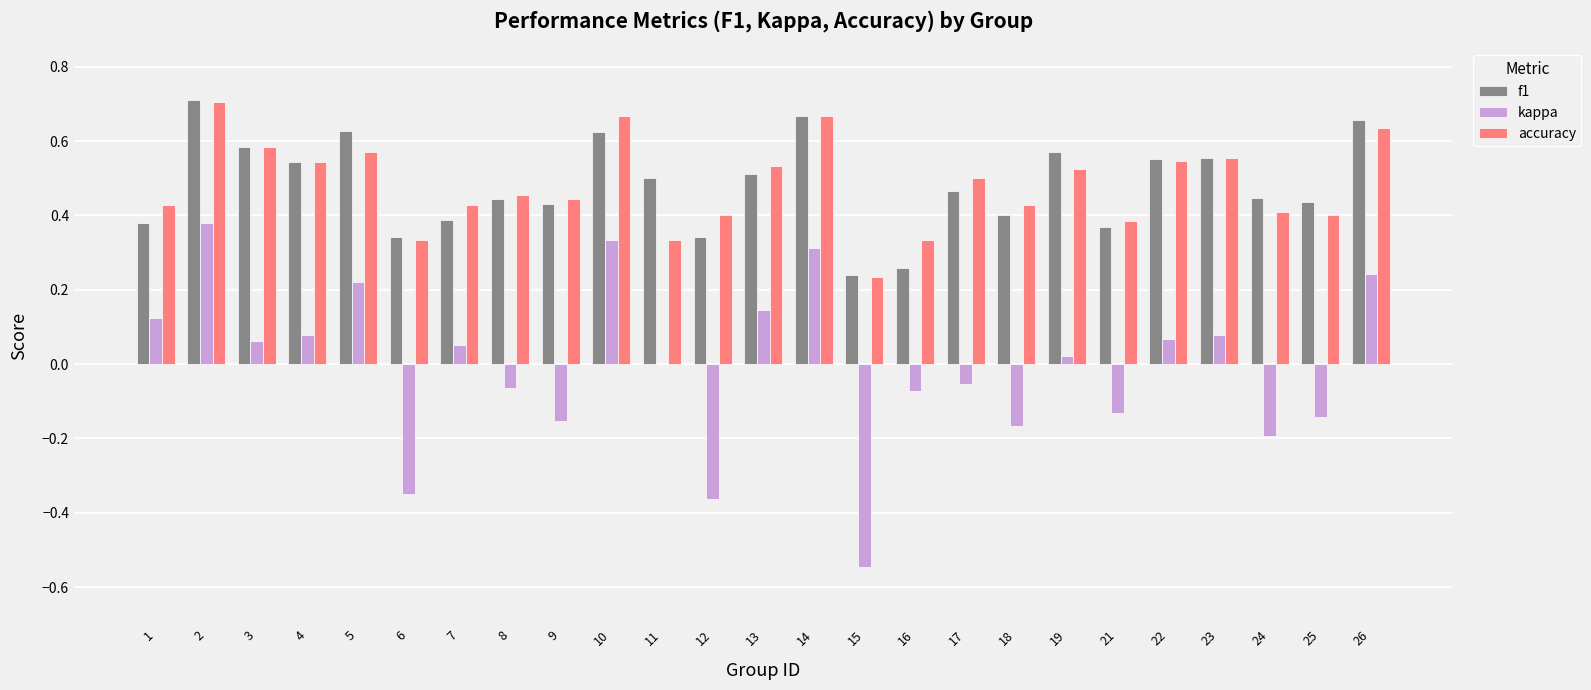

Is the value of accuracy at 26 greater than the value of kappa at 13?

Yes